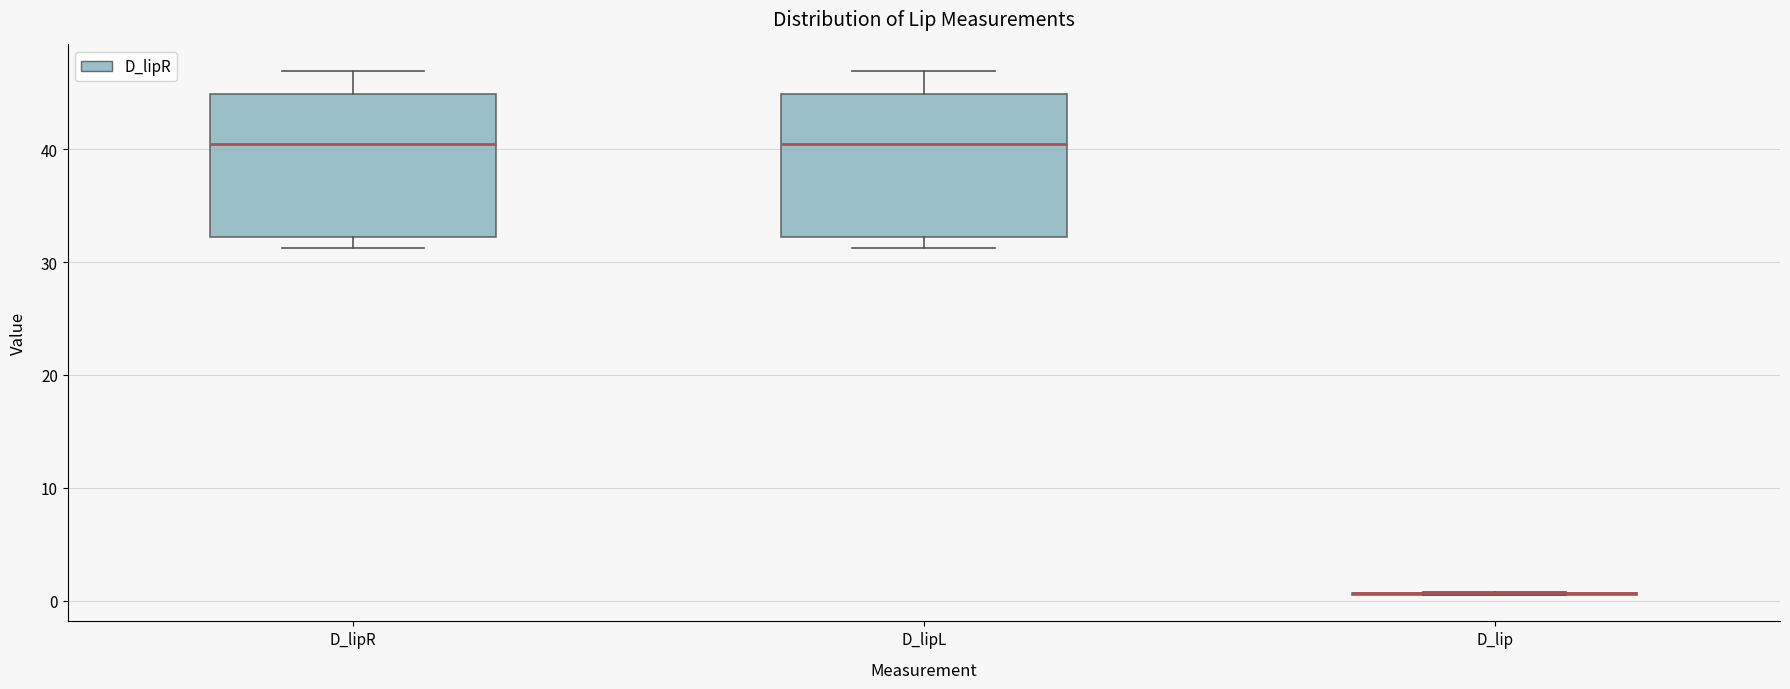

Reading left to right, read every box against the y-axis: the position of its median line, the range the box covers, and the ends of its whiskers. The values are not printed on the chart, so give them approximately, as read against the axis.

D_lipR: median 40, box 32 to 45, whiskers 31 to 47
D_lipL: median 40, box 32 to 45, whiskers 31 to 47
D_lip: box collapsed to a line at 1, whiskers 1 to 1